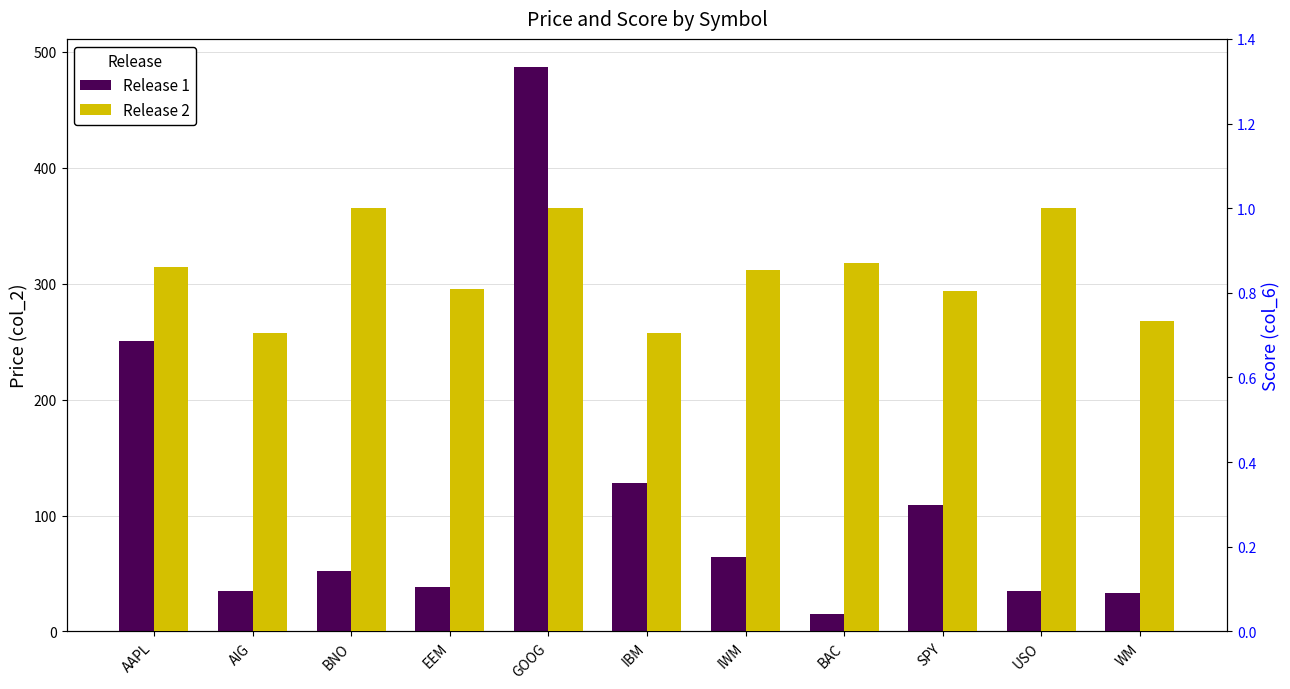

What is the lowest value of the Release 2 series?

0.7